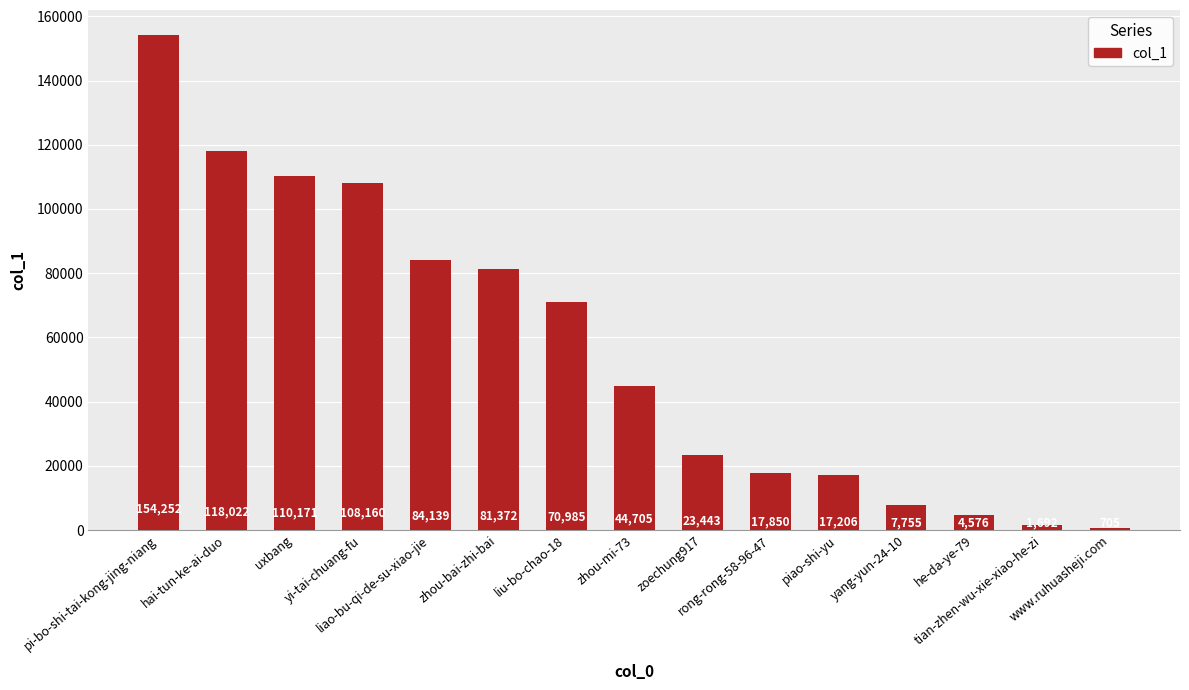

What is the maximum value shown in the chart?

154252